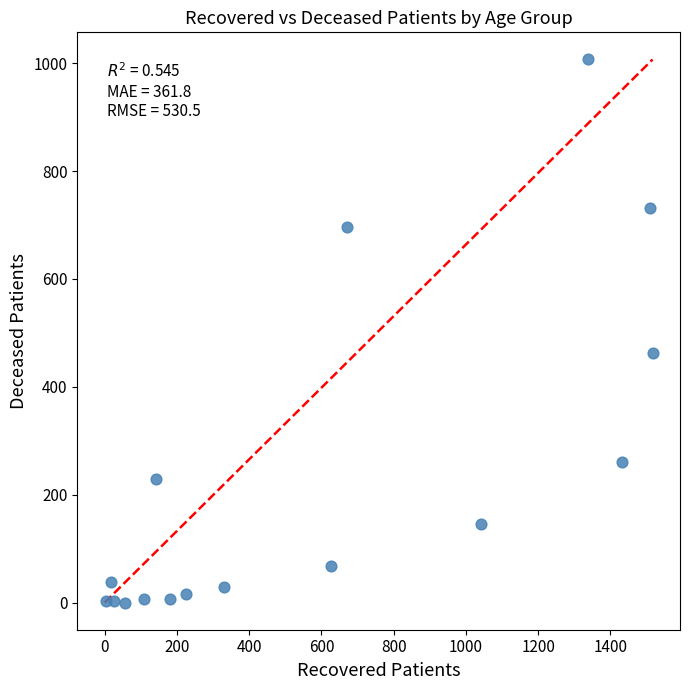

What is the range of Y values (max minus min)?

1007